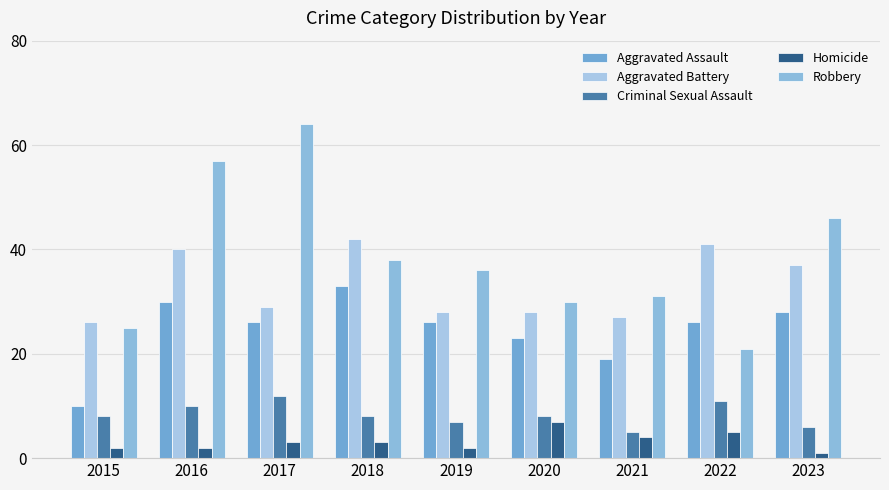

At which label does Aggravated Assault first exceed 26?

2016